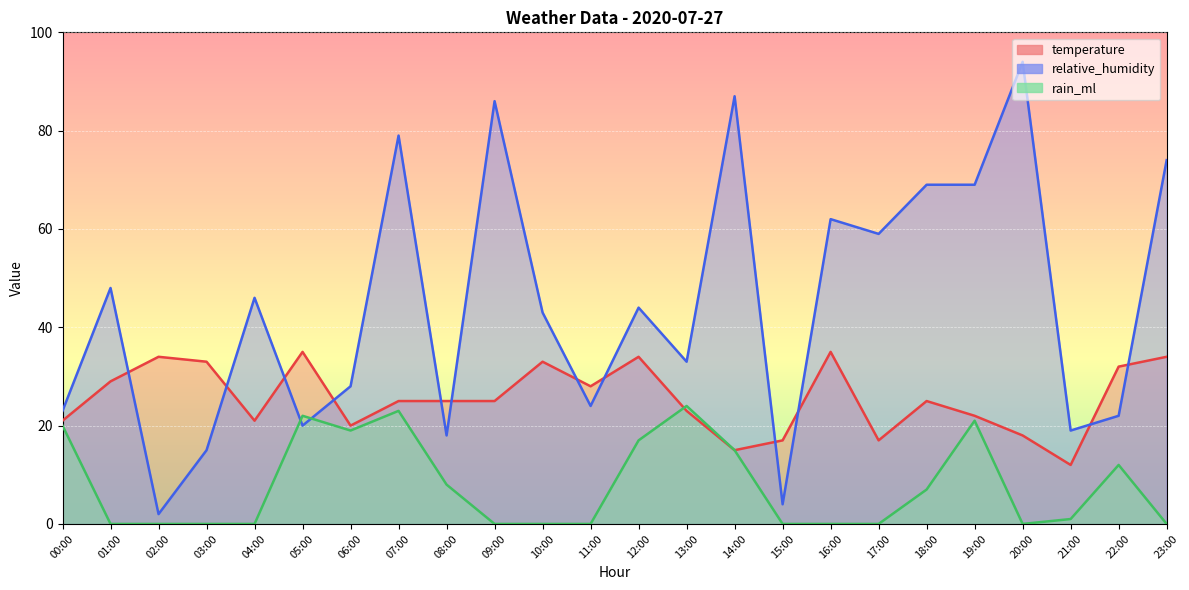

Between 01:00 and 05:00, which is larger?

05:00